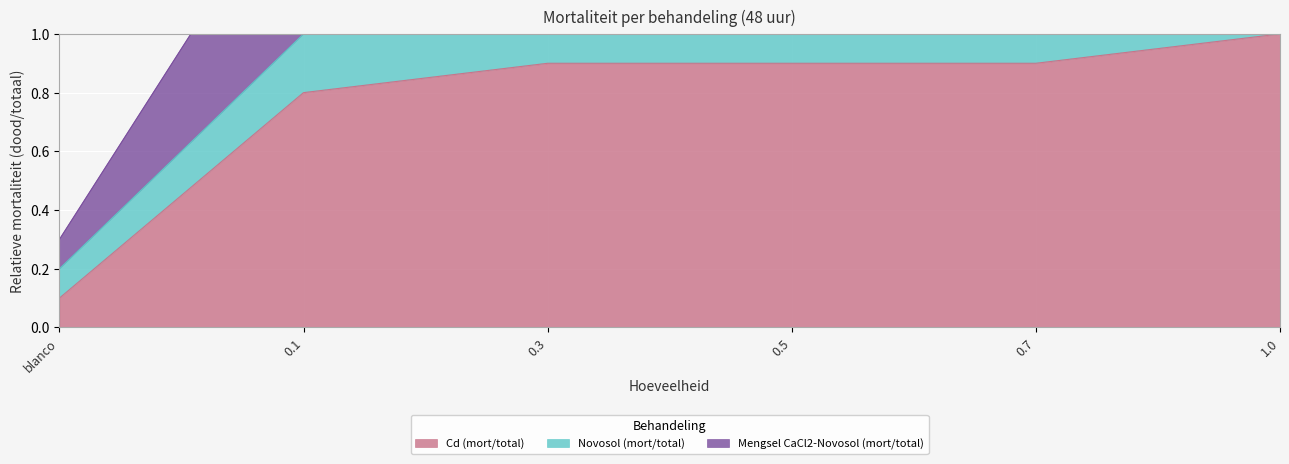

Read the Mengsel CaCl2-Novosol (mort/total) value at 0.5.

2.9